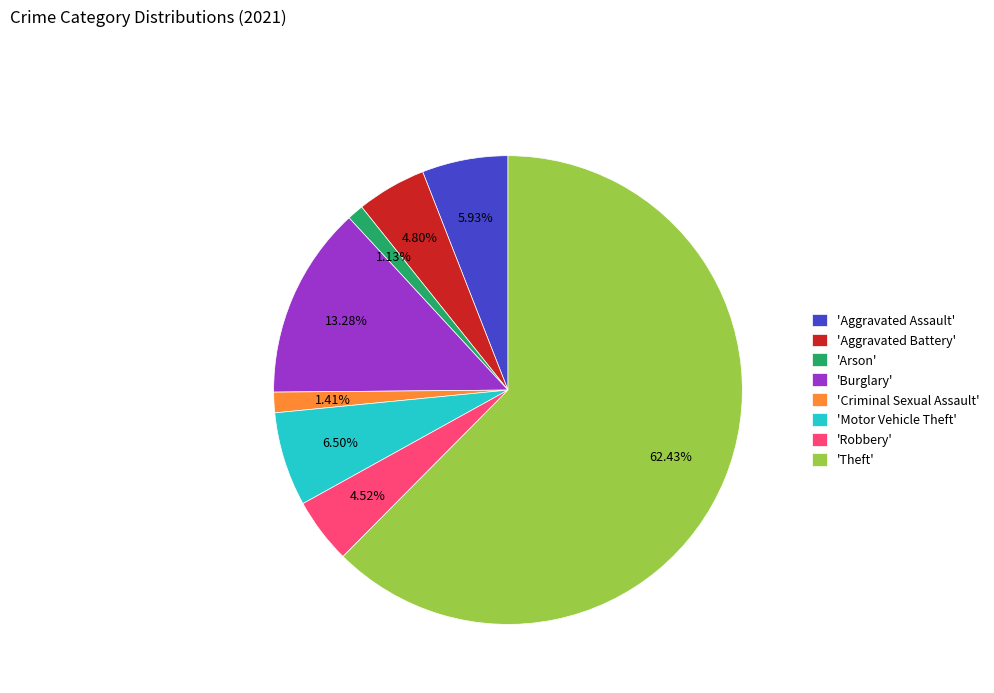

Which category has the biggest portion of the pie?

'Theft'